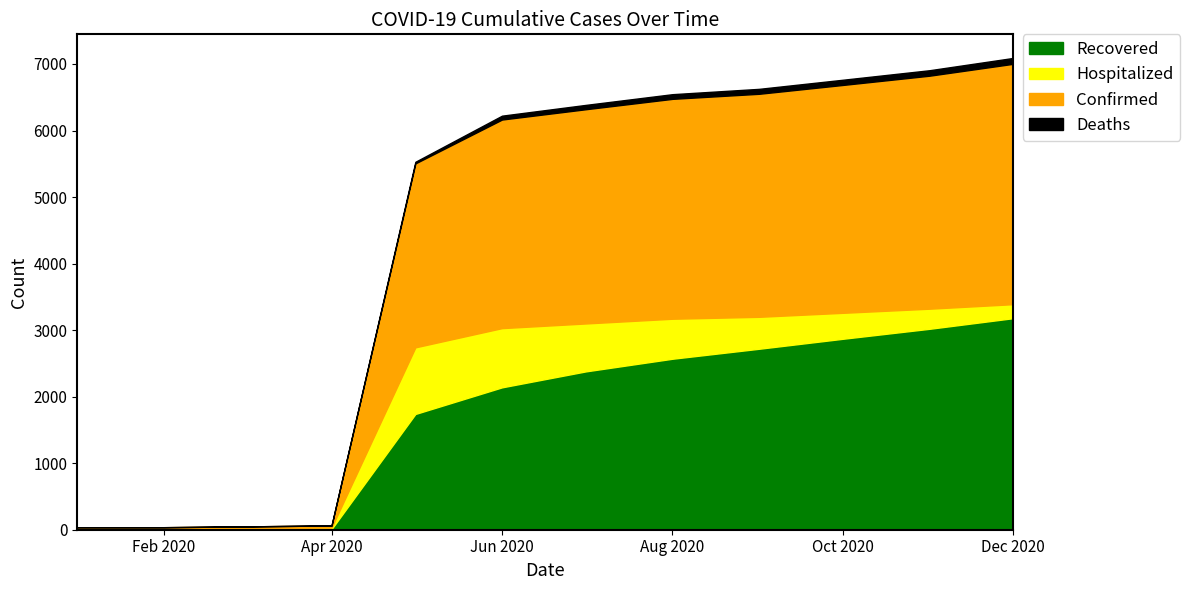

List the labels in order of Confirmed value, smallest first.

01/01/2020, 02/01/2020, 03/01/2020, 04/01/2020, 05/01/2020, 06/01/2020, 07/01/2020, 08/01/2020, 09/01/2020, 10/01/2020, 11/01/2020, 12/01/2020